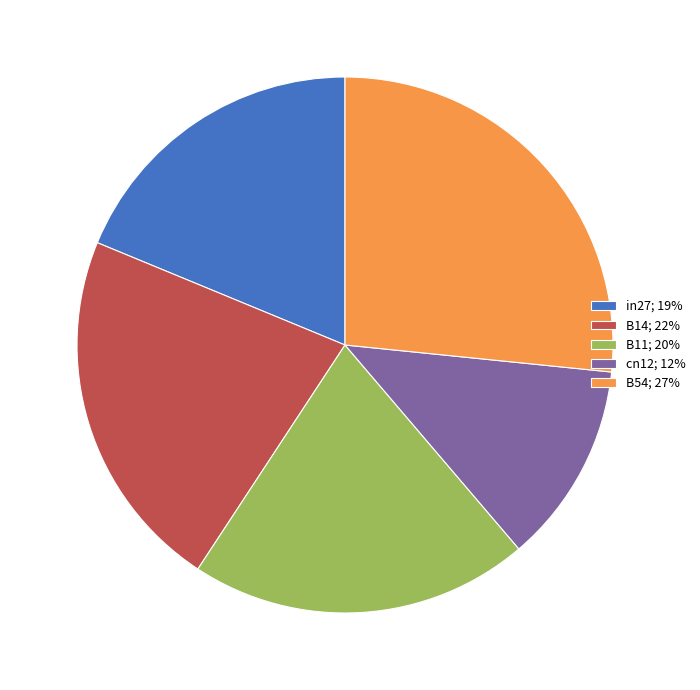

Which slice is the smallest?

cn12